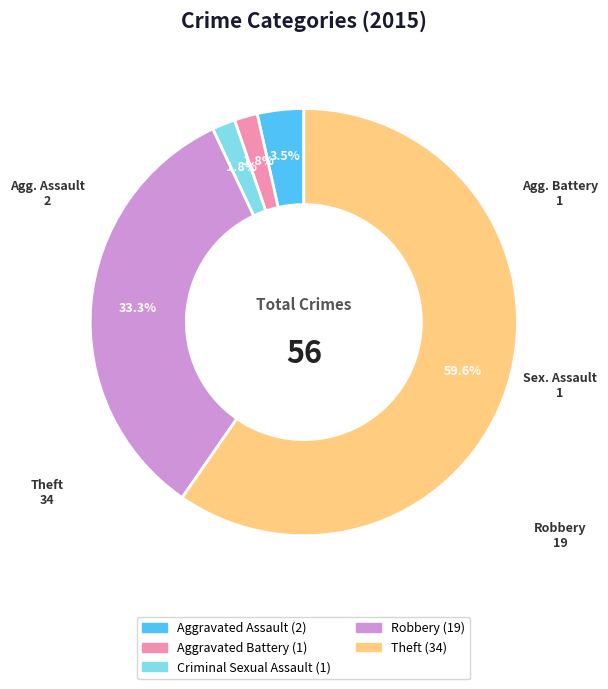

Is it true that Robbery is 41% of the pie?

False